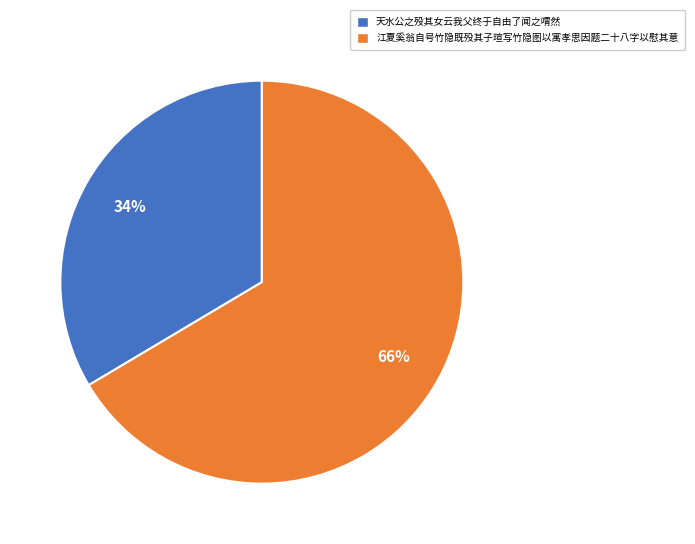

Do 天水公之殁其女云我父终于自由了闻之喟然 and 江夏奚翁自号竹隐既殁其子瑄写竹隐图以寓孝思因题二十八字以慰其意 together represent more than half of the pie?

Yes